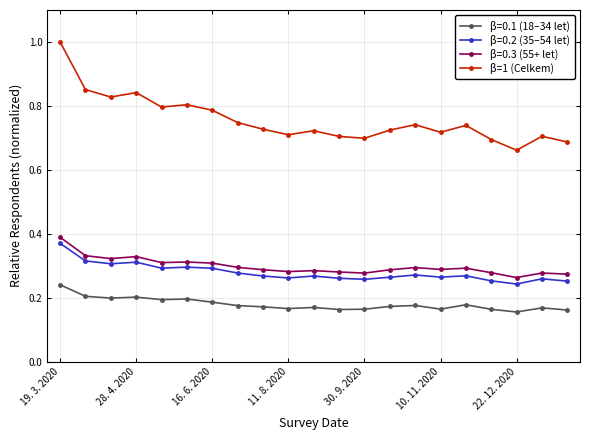

What is the sum of all β=0.2 (35–54 let) values?

5.9